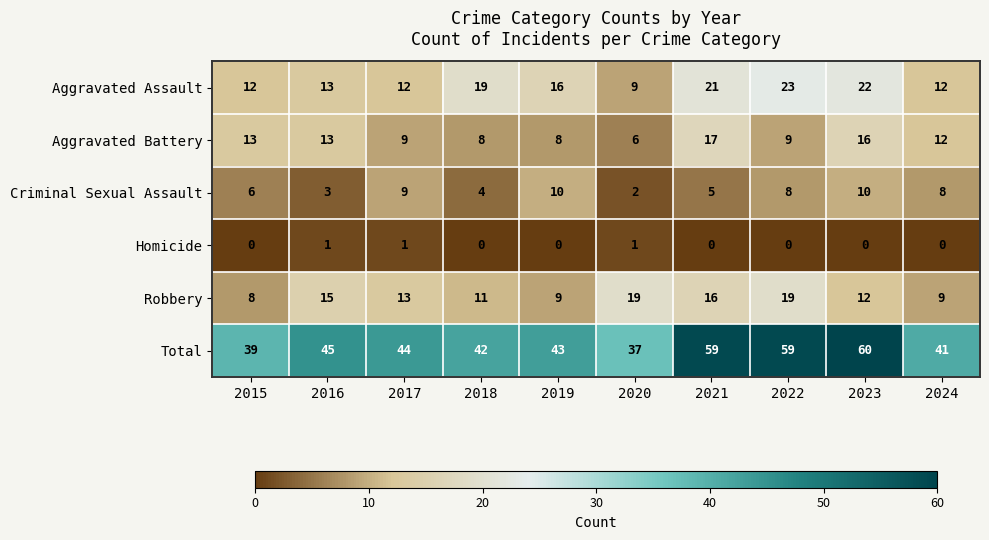

What is the average value of the Aggravated Battery series?

11